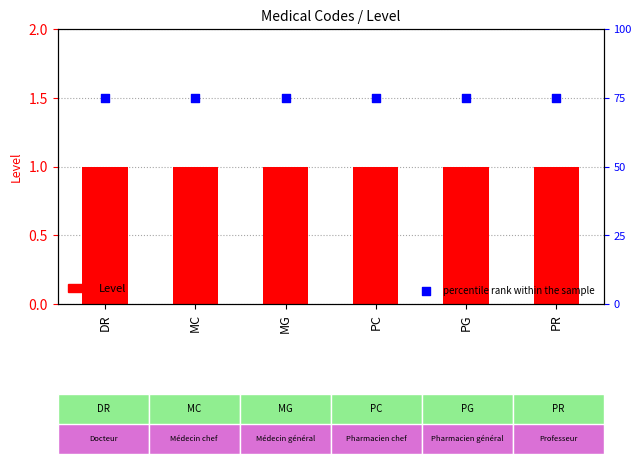

What are all the series names shown in the legend?

Level, percentile rank within the sample